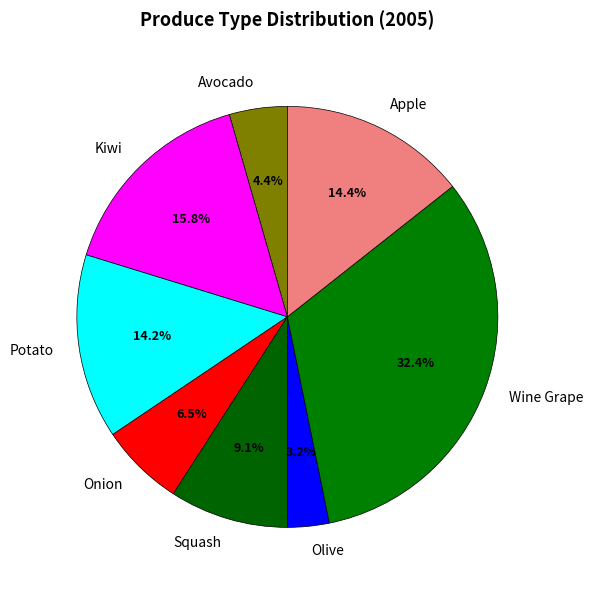

Does any single category account for the majority?

No